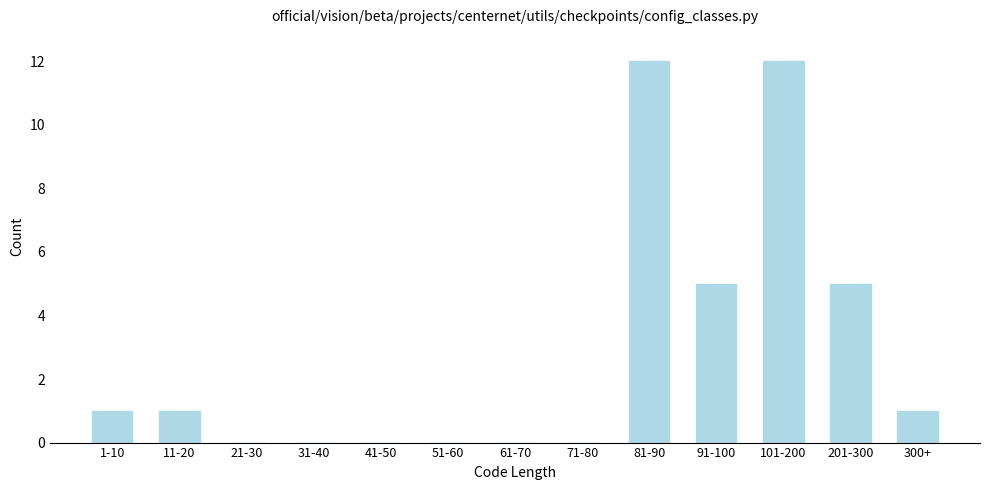

Reading left to right, what are all the values shown in this chart?

1-10=1	11-20=1	21-30=0	31-40=0	41-50=0	51-60=0	61-70=0	71-80=0	81-90=12	91-100=5	101-200=12	201-300=5	300+=1